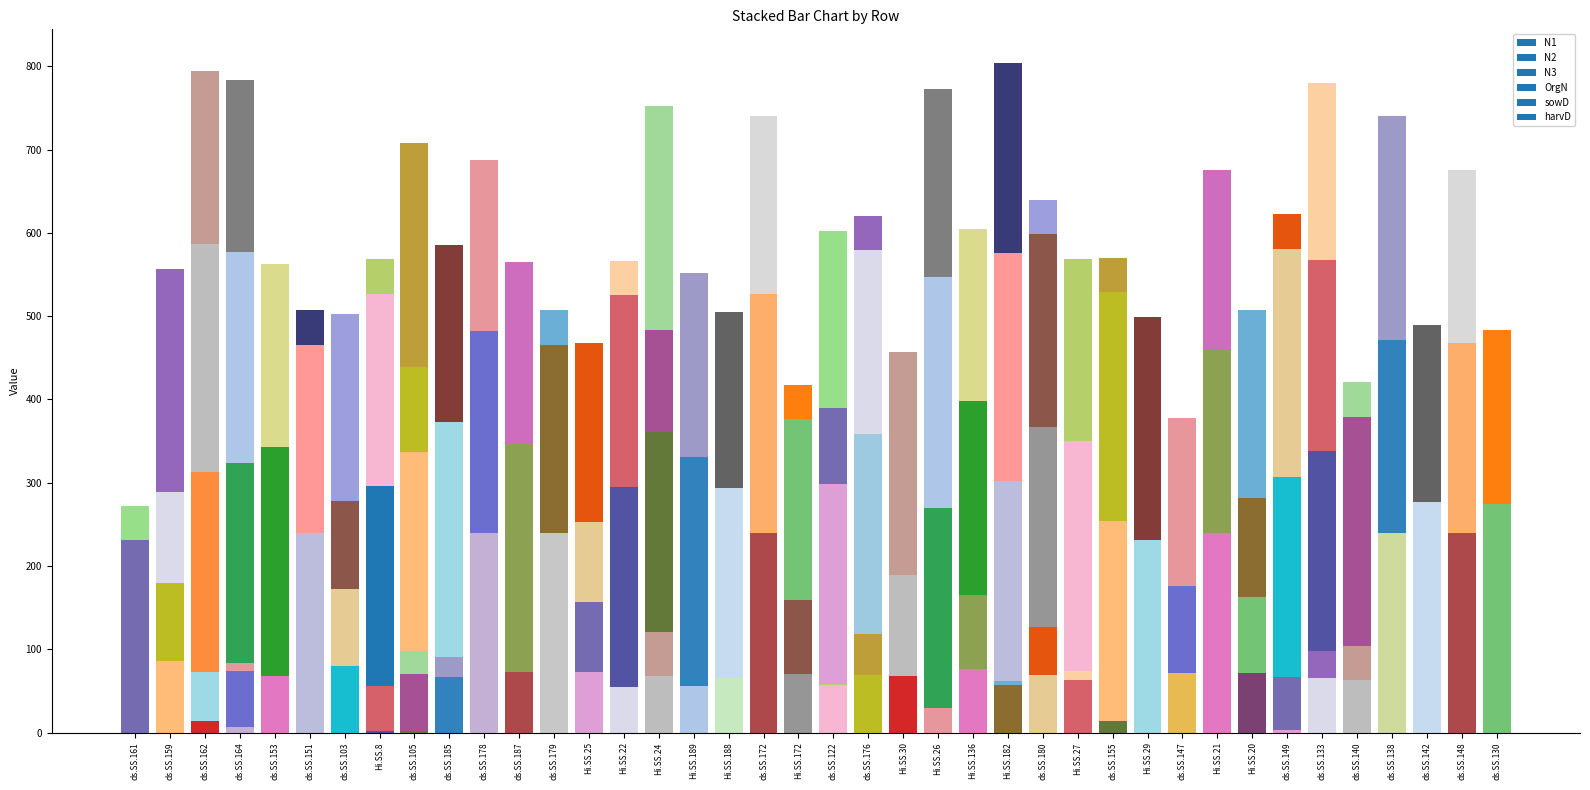

How many values in the N2 series exceed 56?

19